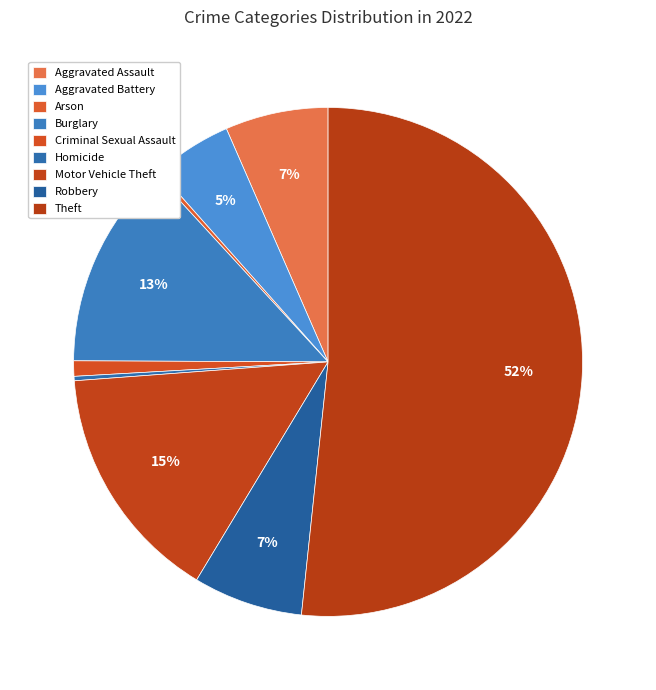

What is the majority slice?

Theft